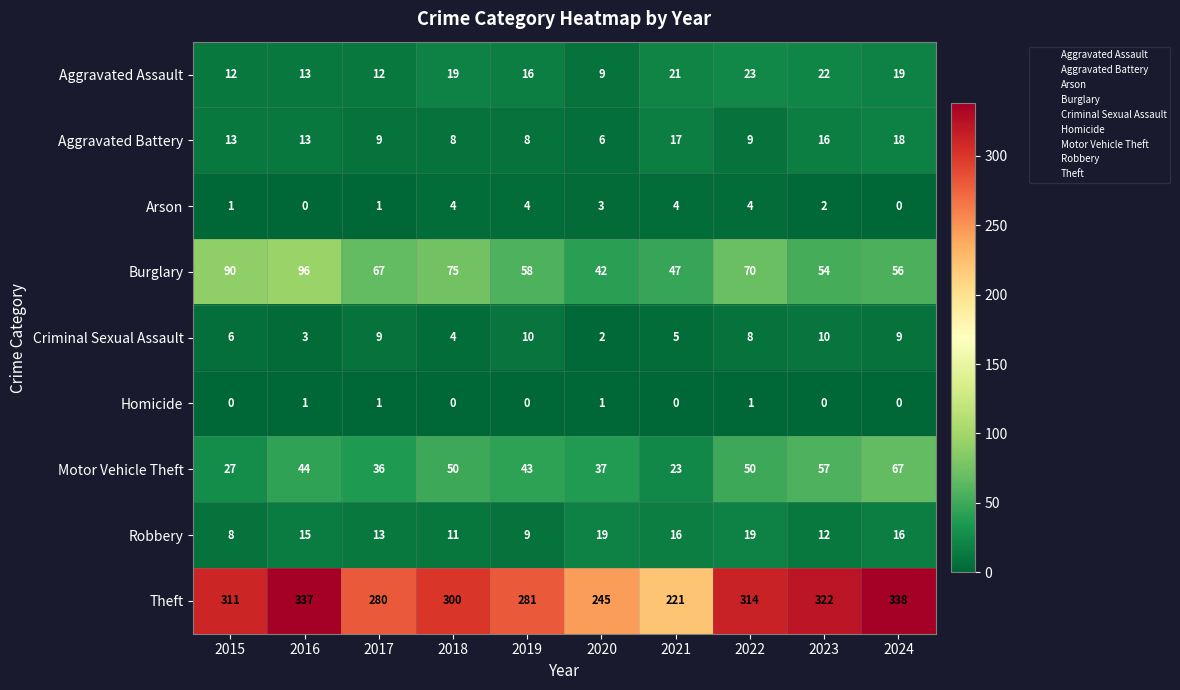

At which label does Aggravated Assault reach its minimum?

2020